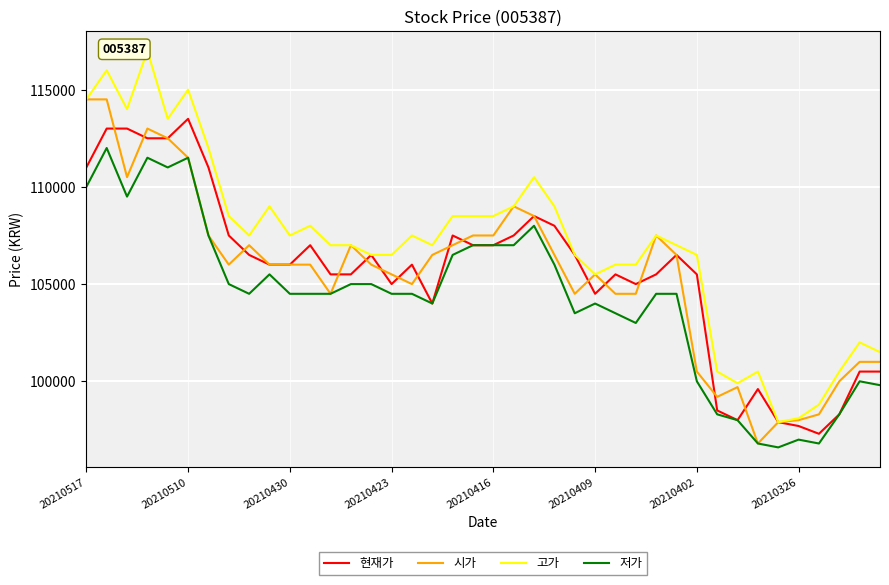

Rank the series by their maximum value, from highest to lowest.

고가, 시가, 현재가, 저가